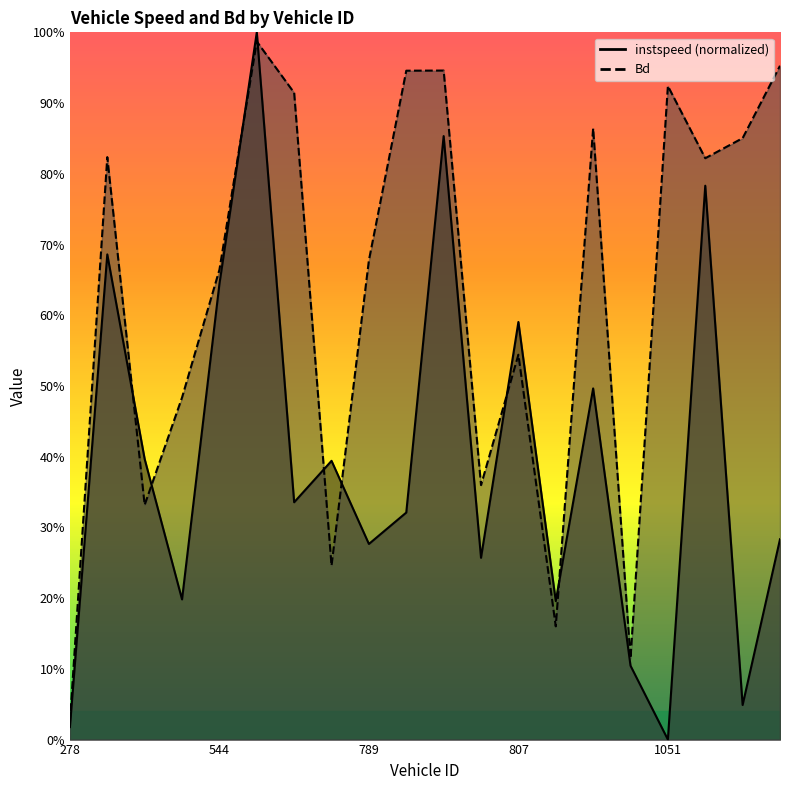

Which series has the largest total across all categories?

Bd